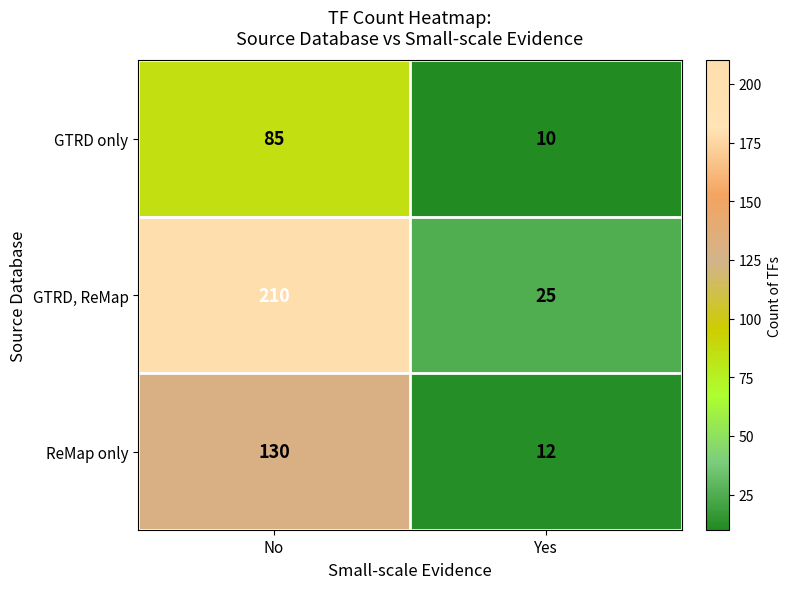

At Yes, list the series in order from largest to smallest.

GTRD, ReMap, ReMap only, GTRD only